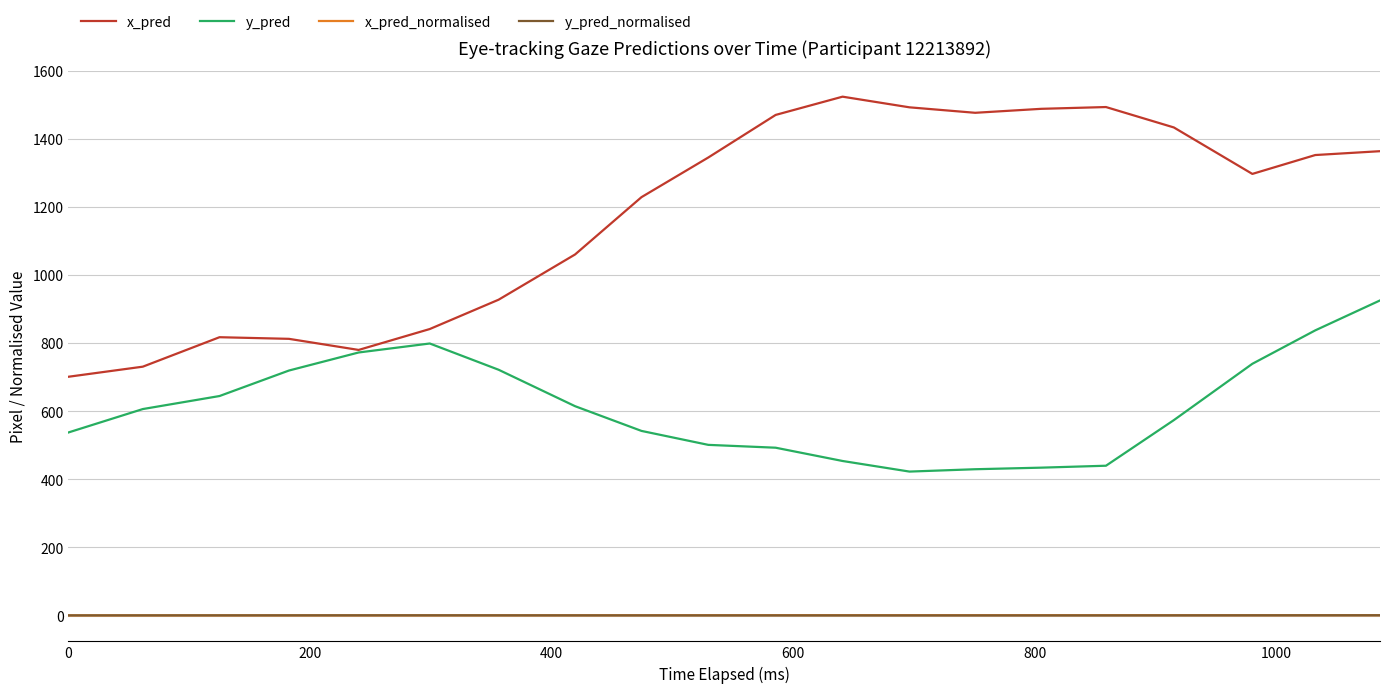

What is the maximum value for x_pred?

1523.9